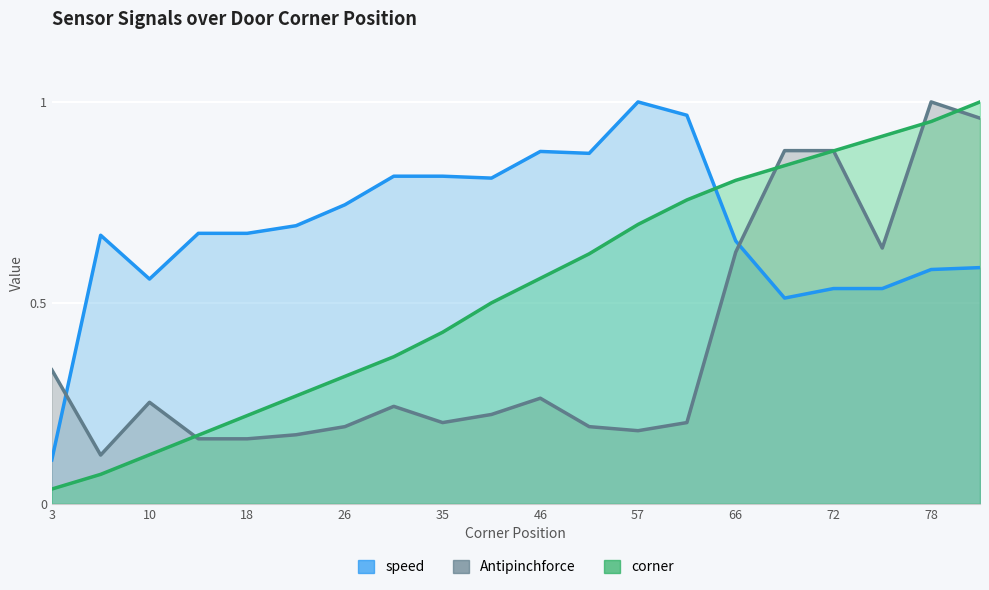

What is the difference between the maximum and minimum values in the speed series?

0.9